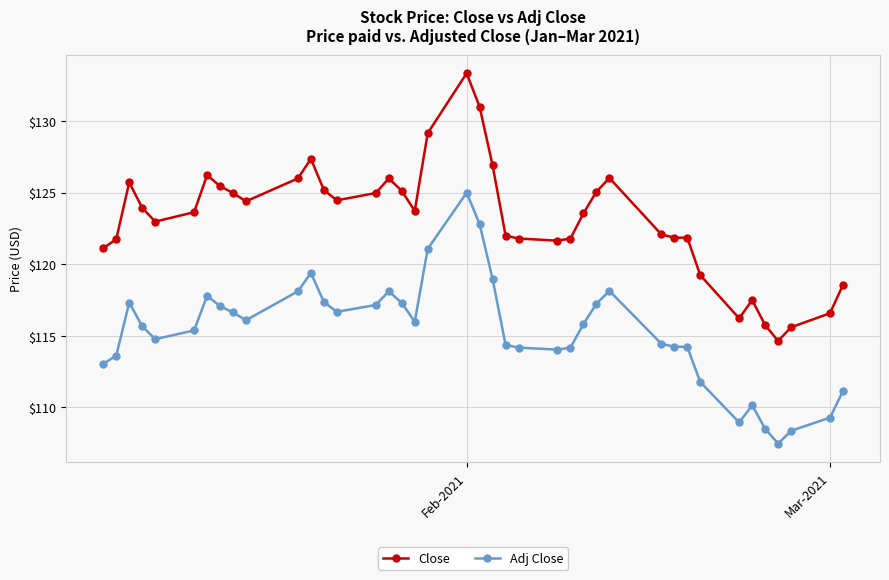

Which series has the largest total across all categories?

Close